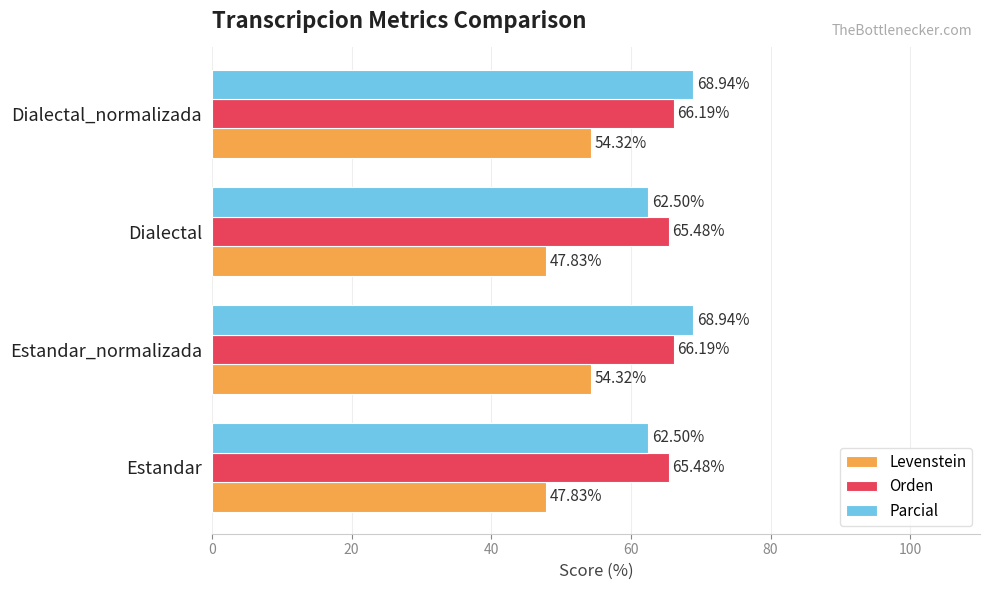

Is the value of Orden at Dialectal_normalizada greater than the value of Parcial at Estandar?

Yes